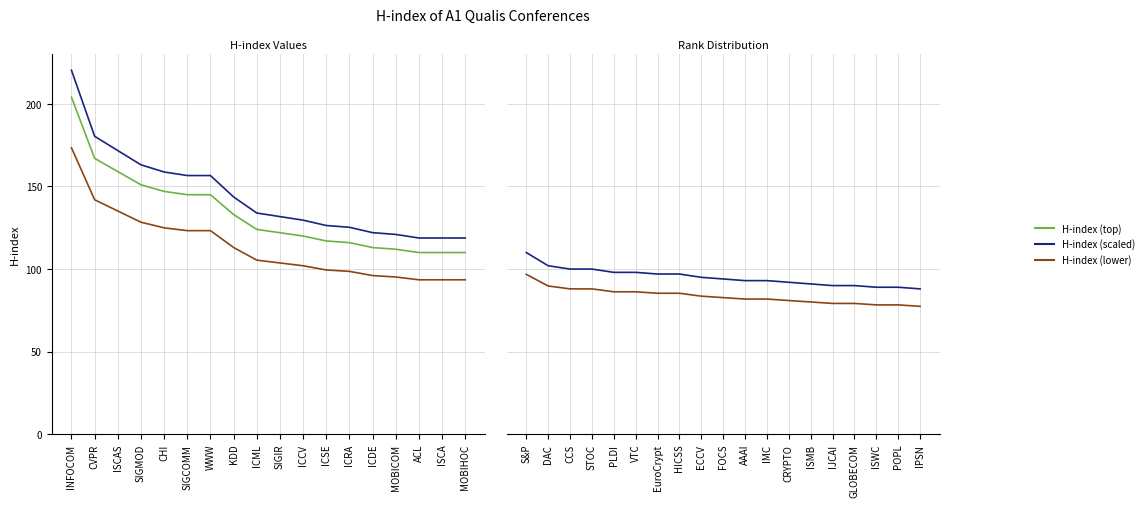

The chart shows a value of 34 at DAC. True or false?

False